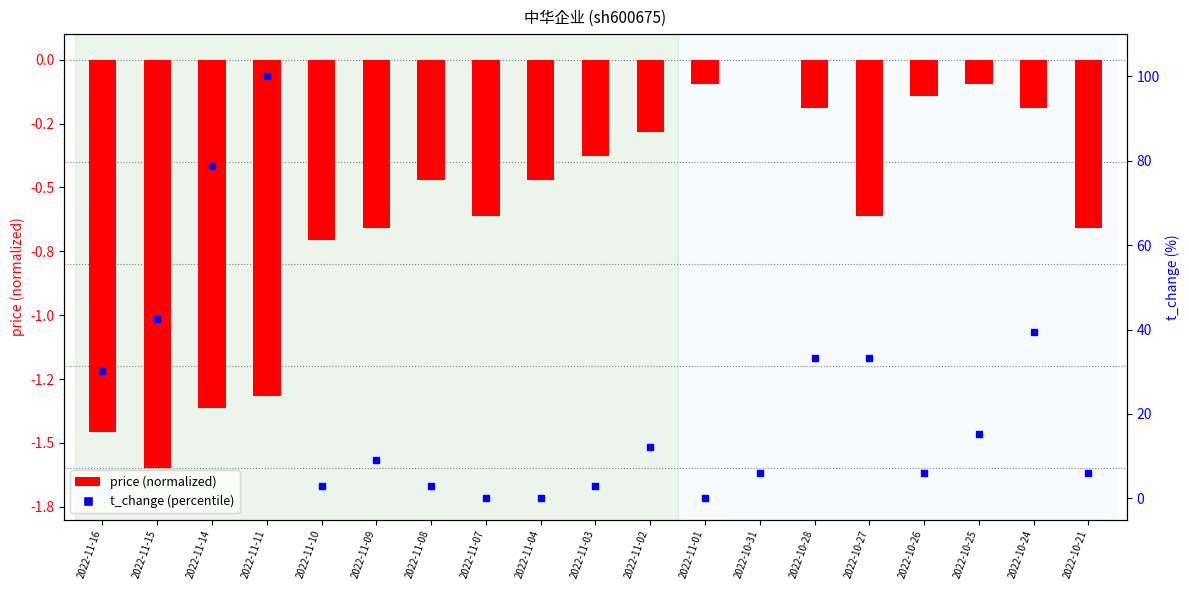

What is the total value across all series at 2022-10-21?

5.4